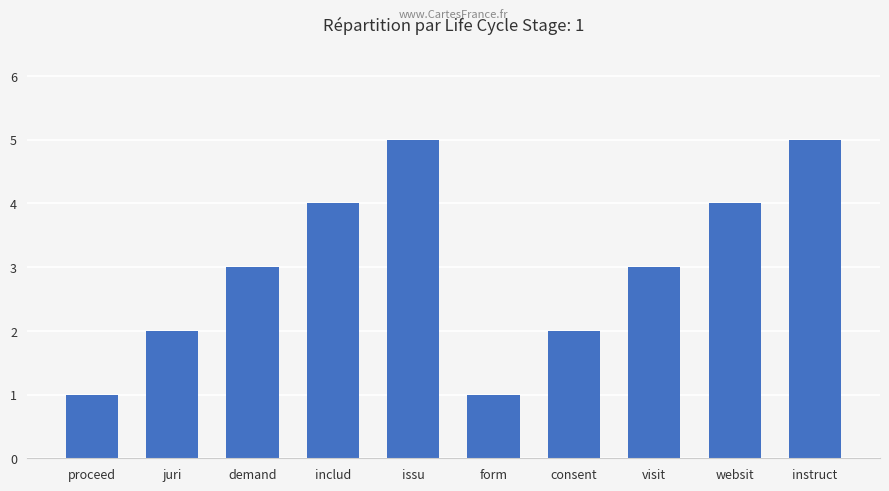

What is the sum of the values at instruct and issu?

10